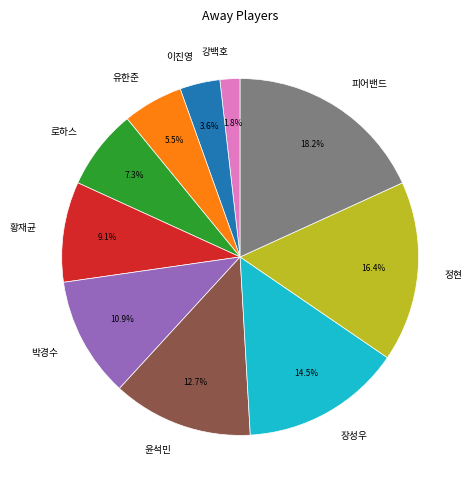

Count the number of slices in the pie.

10